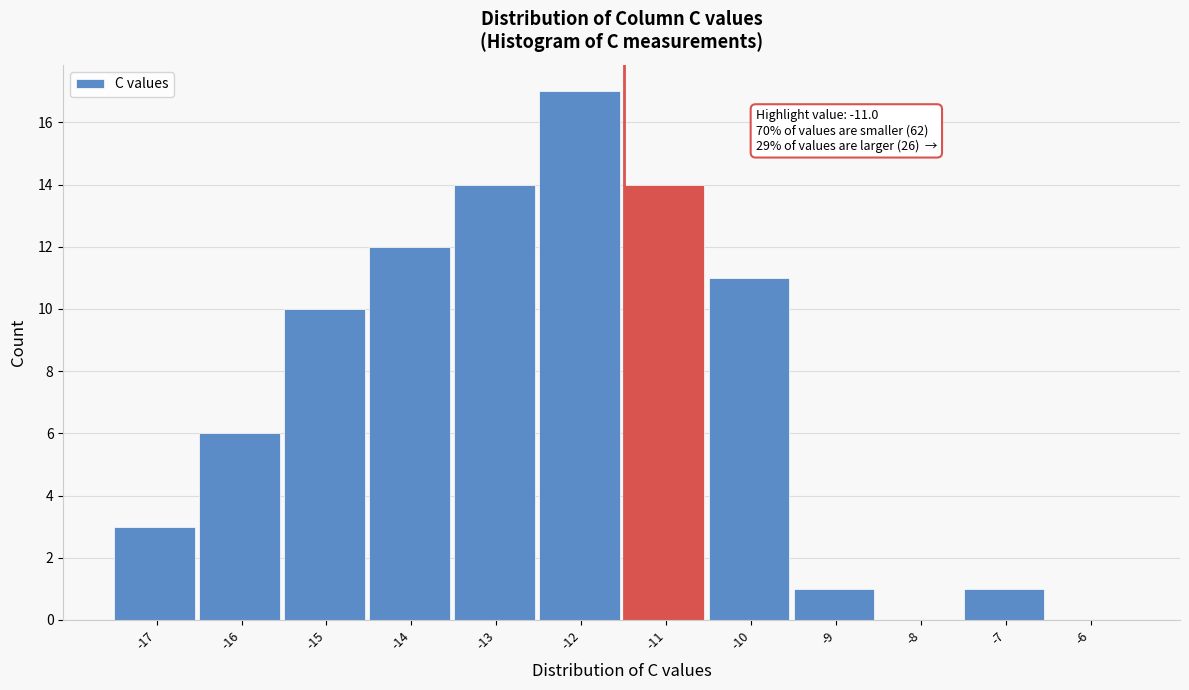

Reading left to right, transcribe all the data shown in this chart.

-17=3	-16=6	-15=10	-14=12	-13=14	-12=17	-11=14	-10=11	-9=1	-8=0	-7=1	-6=0